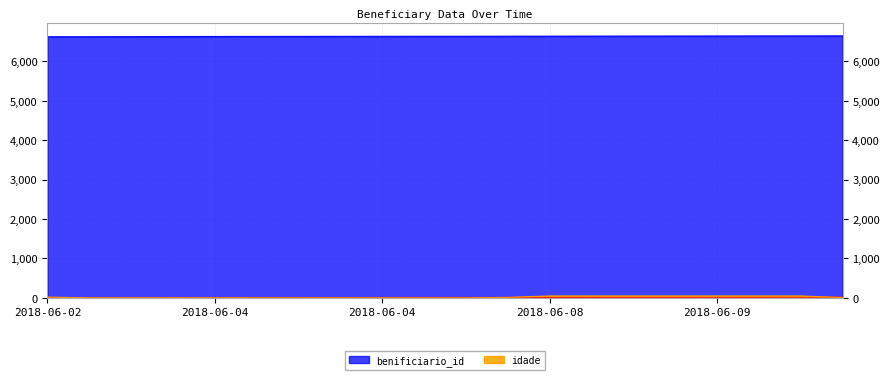

Which series has the largest total across all categories?

benificiario_id